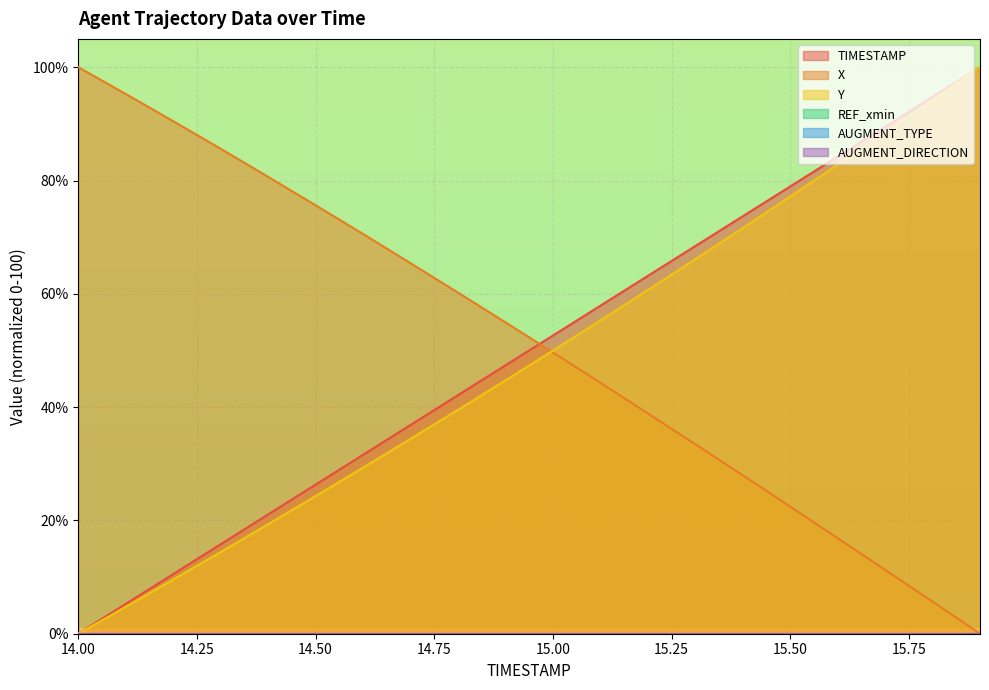

True or false: TIMESTAMP has a value of 162.2 at 15.8.

False